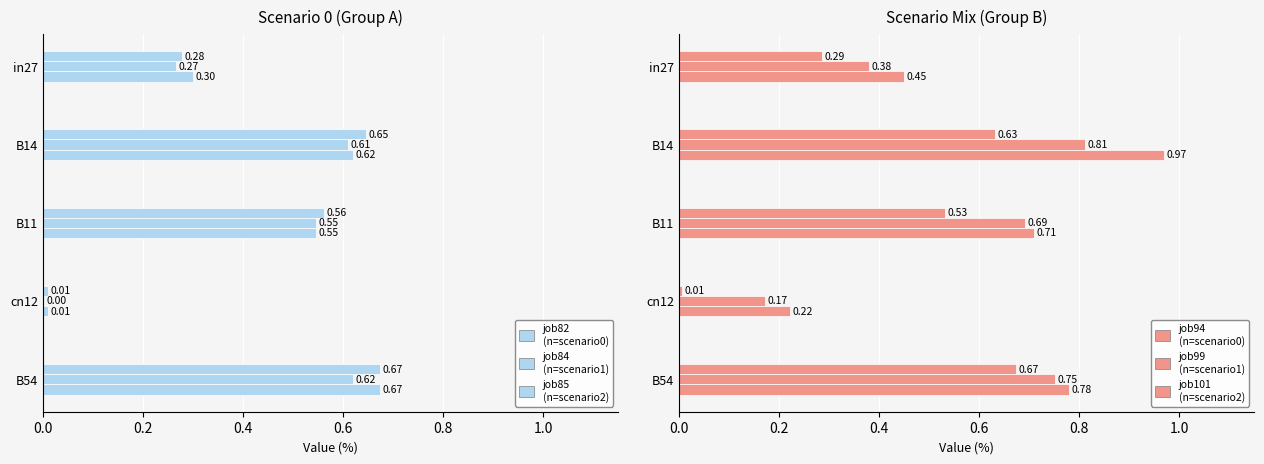

Reading left to right, what are all the values shown in this chart?

job82: 0.3	0.6	0.6	0.0	0.7
job84: 0.3	0.6	0.5	0.0	0.6
job85: 0.3	0.6	0.5	0.0	0.7
job94: 0.3	0.6	0.5	0.0	0.7
job99: 0.4	0.8	0.7	0.2	0.8
job101: 0.5	1.0	0.7	0.2	0.8